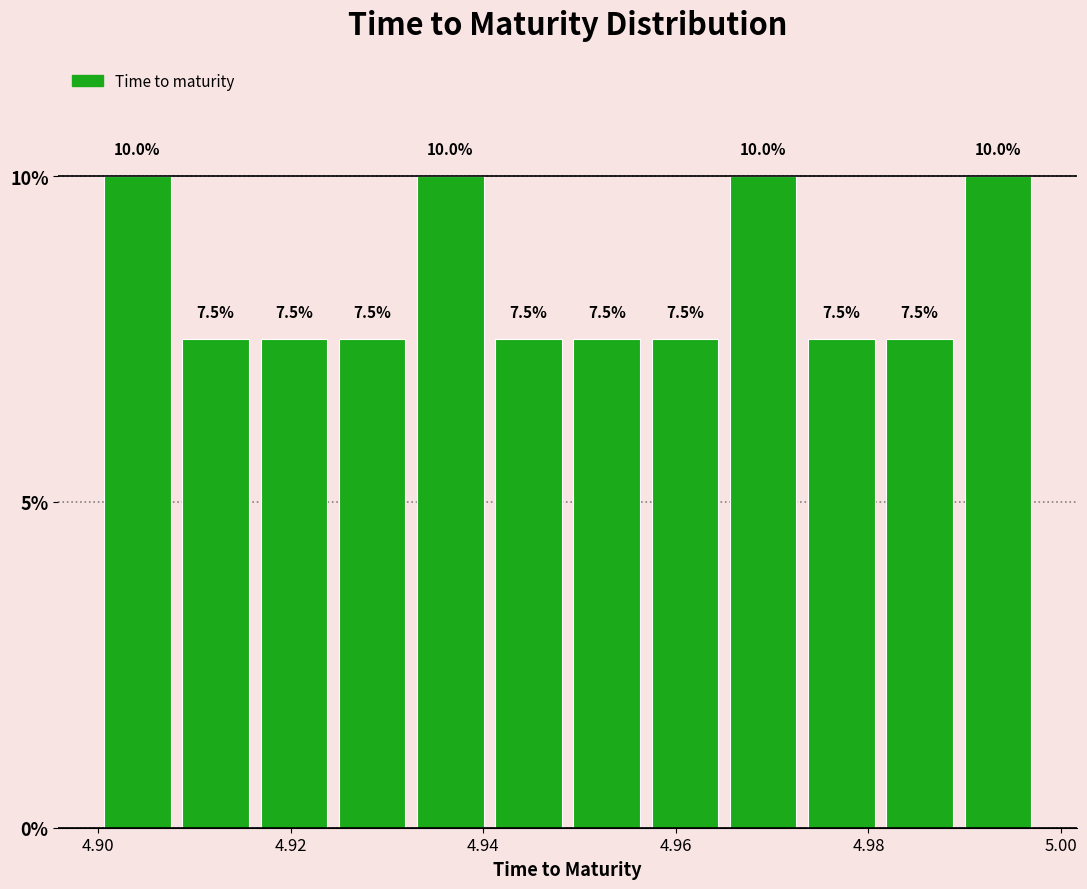

Reading left to right, list every bar in this chart as the range it spans on the x-axis followed by its height. The bar edges are not printed on the chart, so give them approximately, as read against the axis.

4.900 to 4.908: 10.0
4.908 to 4.916: 7.5
4.916 to 4.924: 7.5
4.924 to 4.932: 7.5
4.932 to 4.940: 10.0
4.940 to 4.948: 7.5
4.948 to 4.956: 7.5
4.956 to 4.966: 7.5
4.966 to 4.974: 10.0
4.974 to 4.982: 7.5
4.982 to 4.990: 7.5
4.990 to 4.998: 10.0